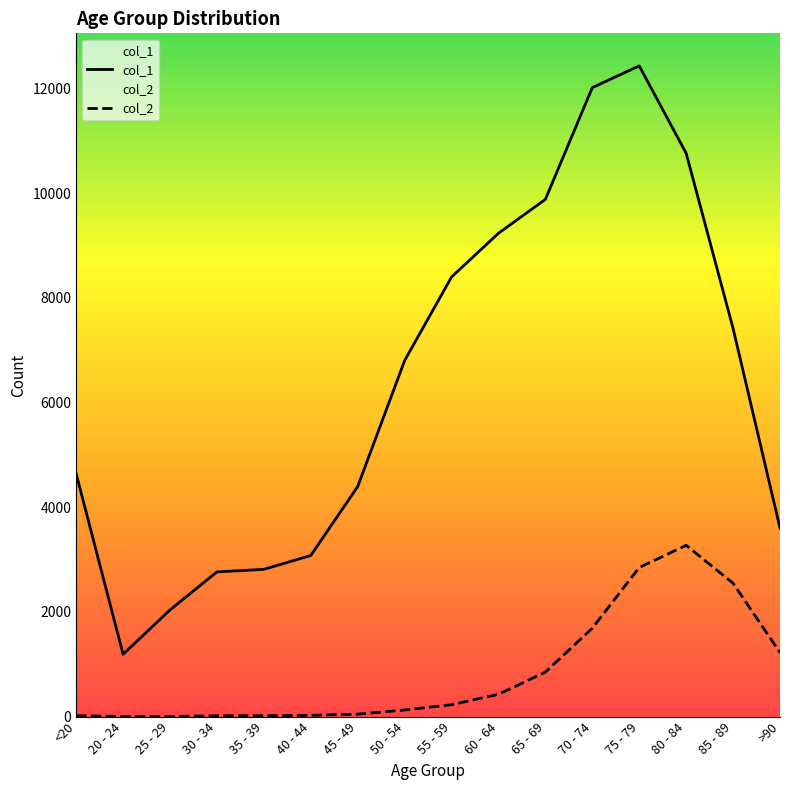

Reading left to right, what are all the values shown in this chart?

col_1: <20=4641	20 - 24=1191	25 - 29=2038	30 - 34=2765	35 - 39=2814	40 - 44=3078	45 - 49=4396	50 - 54=6803	55 - 59=8400	60 - 64=9236	65 - 69=9883	70 - 74=12018	75 - 79=12434	80 - 84=10764	85 - 89=7417	>90=3604
col_2: <20=18	20 - 24=4	25 - 29=3	30 - 34=17	35 - 39=18	40 - 44=24	45 - 49=47	50 - 54=126	55 - 59=227	60 - 64=426	65 - 69=850	70 - 74=1690	75 - 79=2848	80 - 84=3273	85 - 89=2548	>90=1224